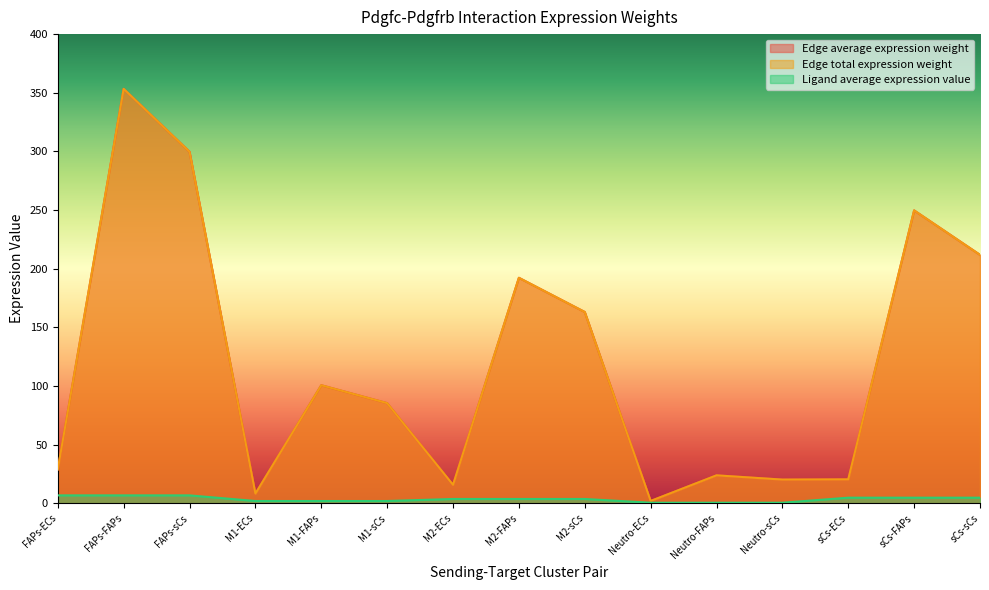

Does the chart have visible grid lines?

No